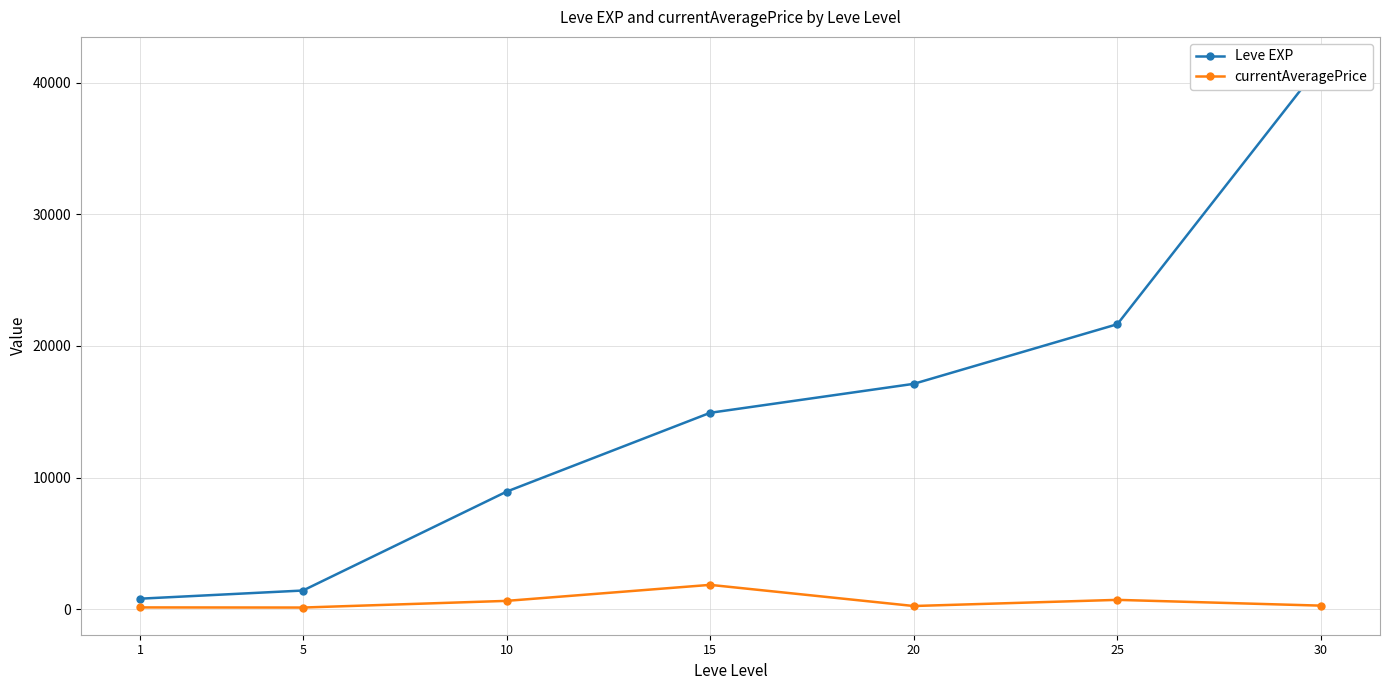

Which series has the largest total across all categories?

Leve EXP